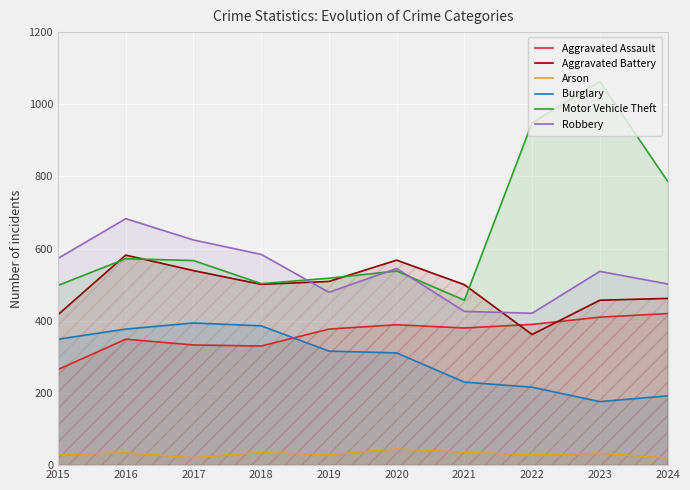

Does the chart display data point markers on the line(s)?

No